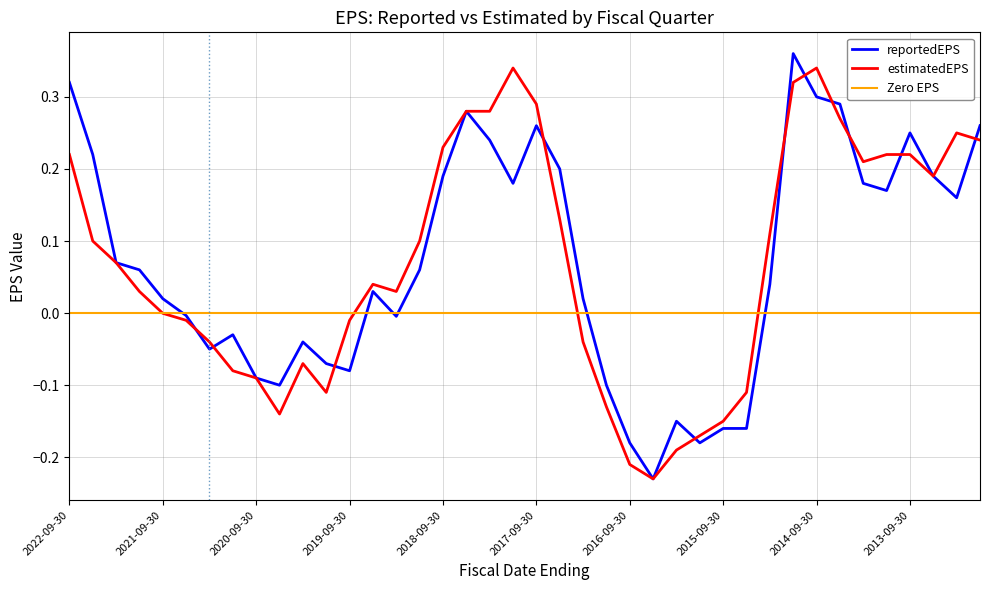

How many values in reportedEPS are above zero?

24